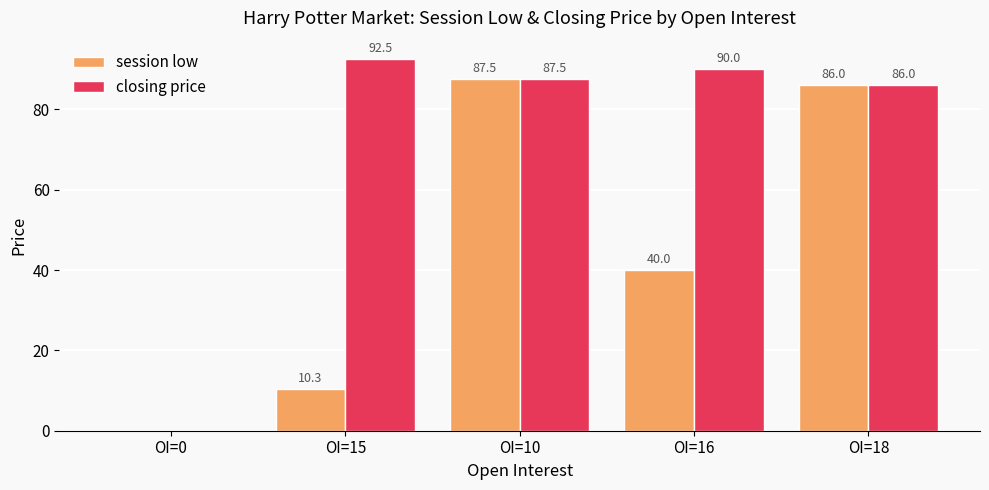

The value of closing price at OI=18 is 86.0. True or false?

True